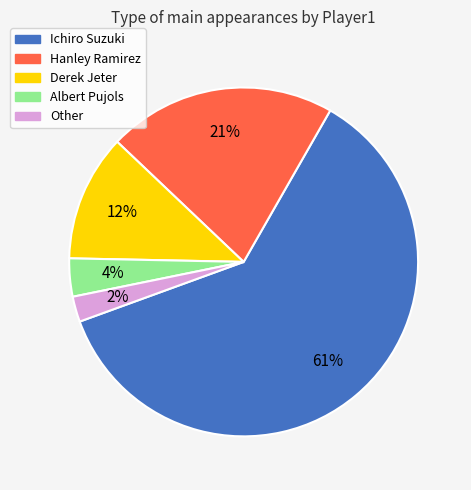

To the nearest percent, what portion does Derek Jeter represent?

12%